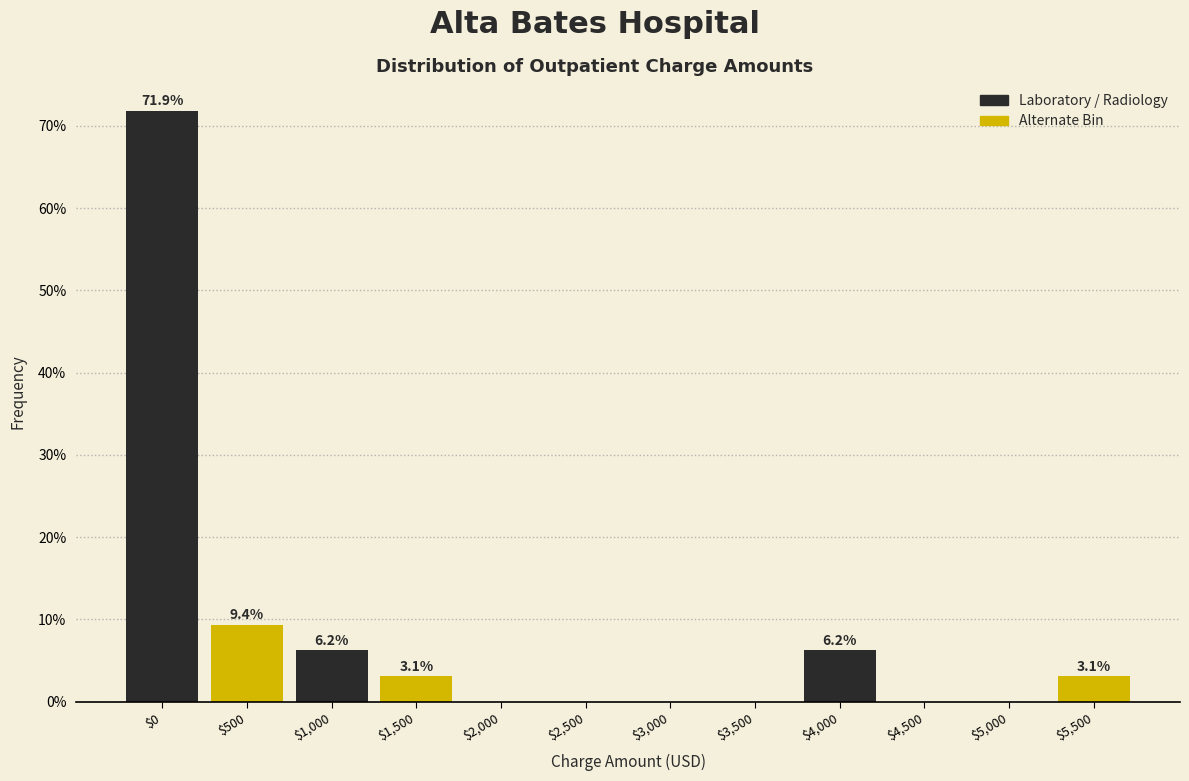

Which category has the highest value across all series?

$0